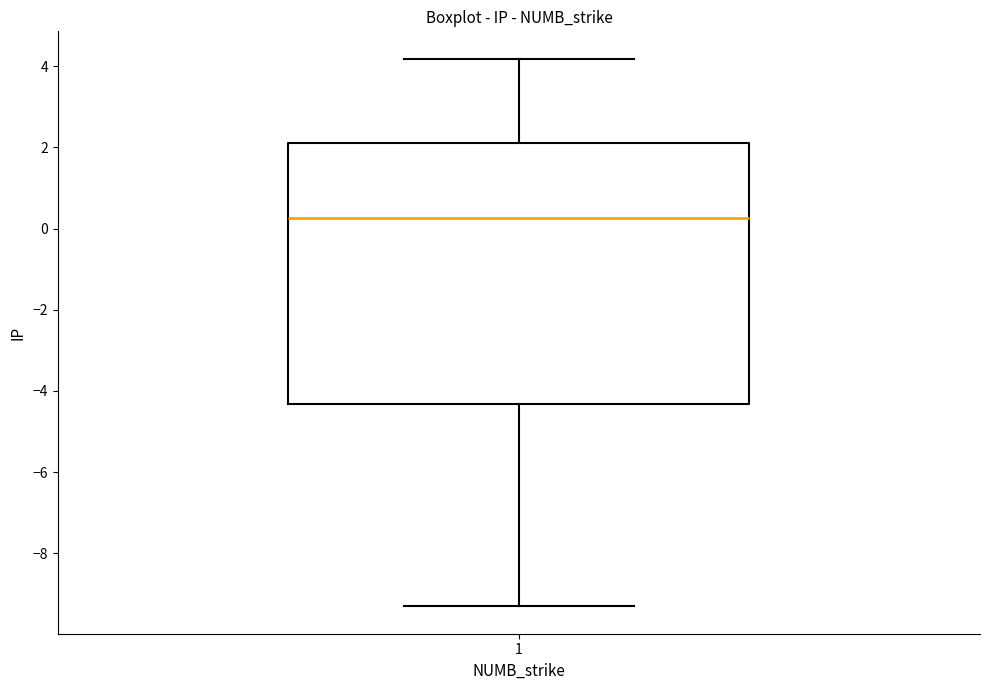

Transcribe this box plot: give where the median line is, the range the box spans, and where the two whiskers end, as read against the y-axis. The values are not printed on the chart, so give them approximately, as read against the axis.

median 0.2, box -4.4 to 2.2, whiskers -9.4 to 4.2